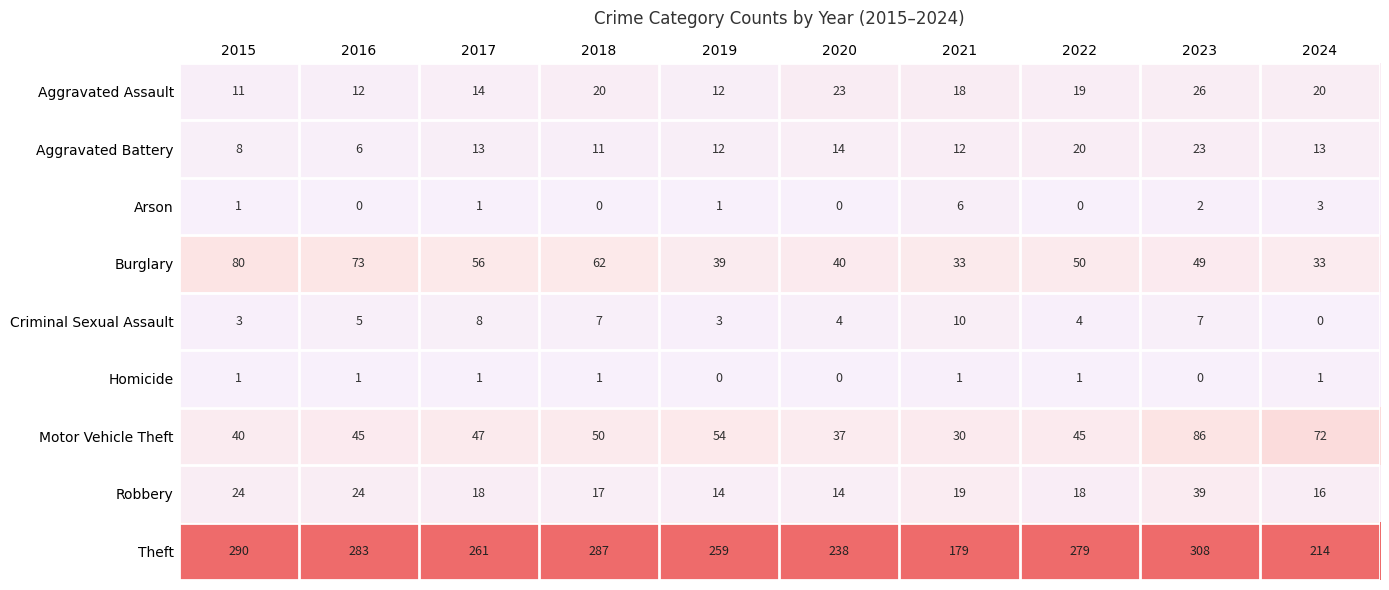

Which series has the largest total across all categories?

Theft